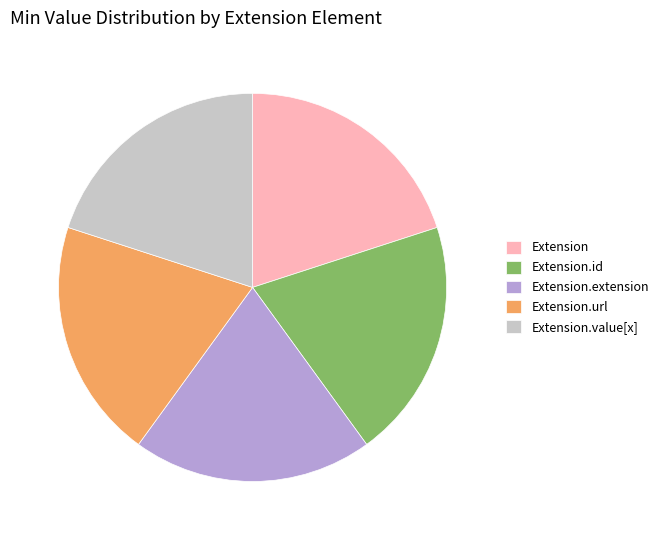

What is the ratio of the value at Extension.id to the value at Extension.value[x]?

1.0